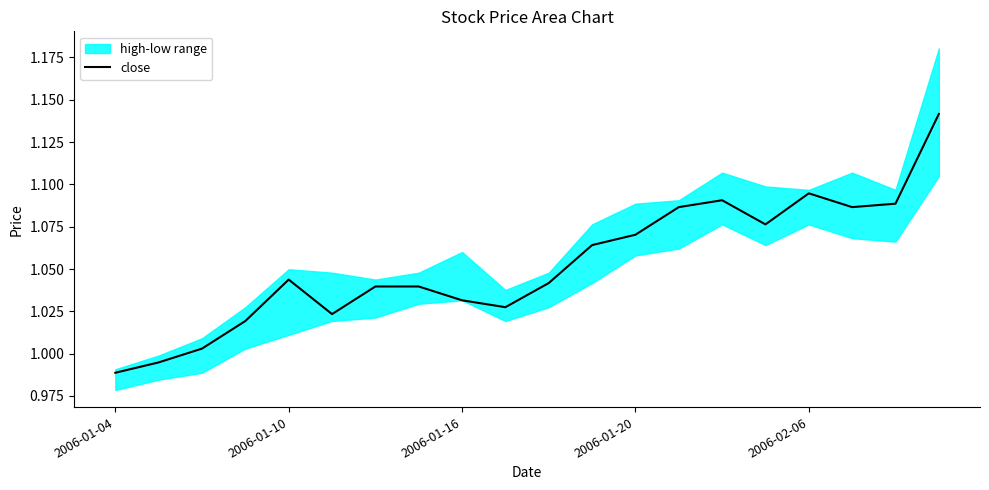

What is the sum of all values?

21.1